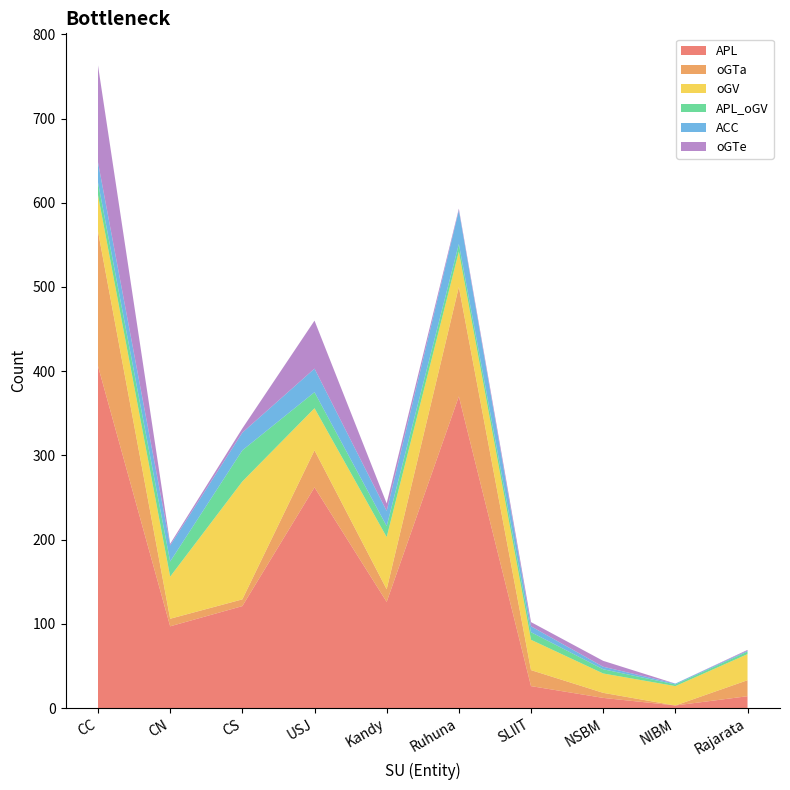

Reading right to left, transcribe all the data shown in this chart.

APL: Rajarata=14	NIBM=3	NSBM=12	SLIIT=26	Ruhuna=370	Kandy=126	USJ=262	CS=121	CN=97	CC=406
oGTa: Rajarata=19	NIBM=0	NSBM=6	SLIIT=19	Ruhuna=130	Kandy=15	USJ=44	CS=8	CN=9	CC=160
oGV: Rajarata=31	NIBM=23	NSBM=23	SLIIT=36	Ruhuna=42	Kandy=62	USJ=50	CS=140	CN=50	CC=43
APL_oGV: Rajarata=3	NIBM=2	NSBM=5	SLIIT=9	Ruhuna=9	Kandy=13	USJ=19	CS=37	CN=18	CC=15
ACC: Rajarata=1	NIBM=1	NSBM=3	SLIIT=7	Ruhuna=40	Kandy=18	USJ=28	CS=21	CN=19	CC=24
oGTe: Rajarata=1	NIBM=0	NSBM=7	SLIIT=5	Ruhuna=2	Kandy=9	USJ=57	CS=5	CN=2	CC=115